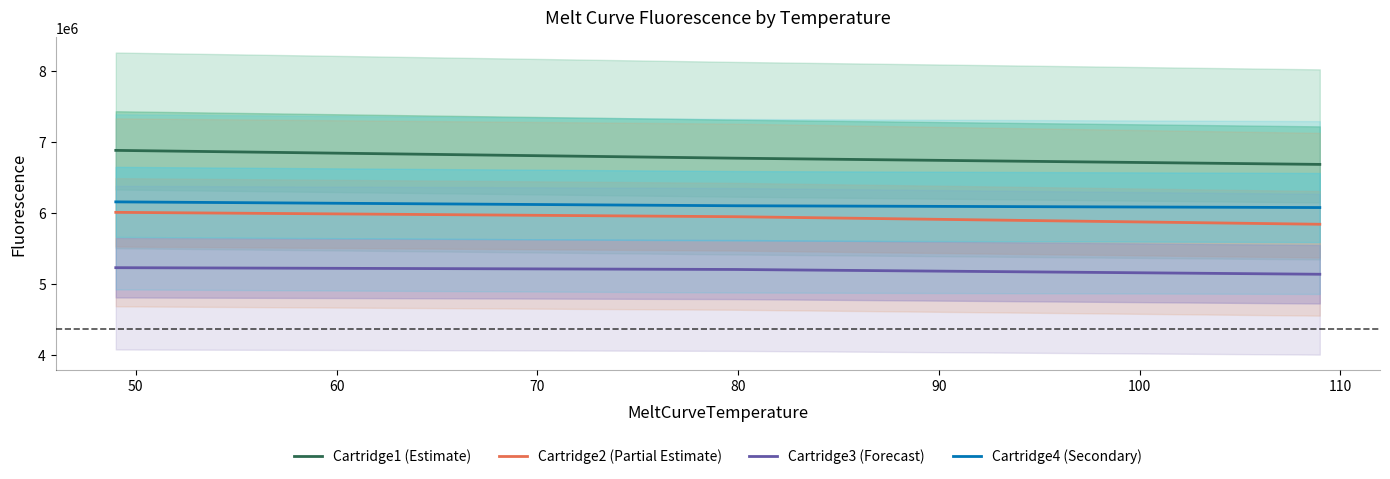

Reading left to right, extract all data points from this chart.

Cartridge1 (Estimate): 6882948	6773018	6685645
Cartridge2 (Partial Estimate): 6011163	5949695	5843404
Cartridge3 (Forecast): 5232561	5207390	5140074
Cartridge4 (Secondary): 6158395	6103772	6078577